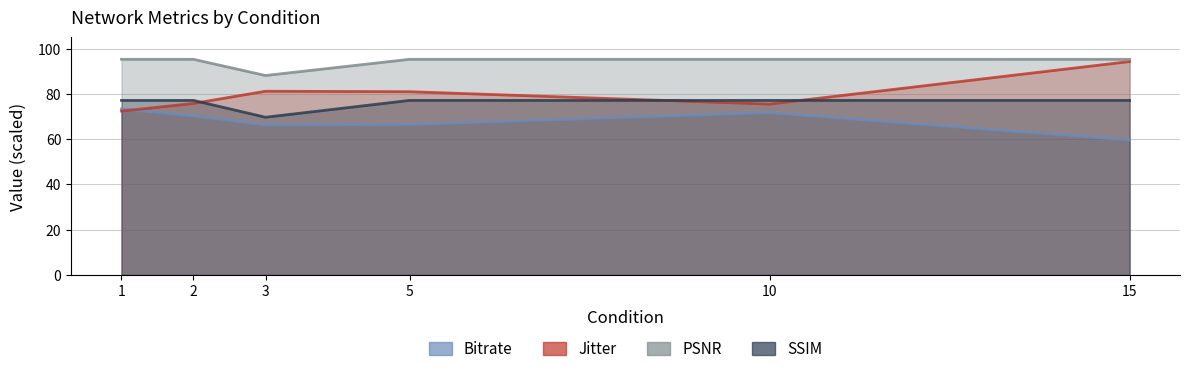

Reading left to right, transcribe all the data shown in this chart.

Bitrate: 73.4	70.2	66.3	66.5	71.8	59.6
Jitter: 72.4	75.8	81.2	81.0	75.5	94.3
PSNR: 95.3	95.3	88.2	95.3	95.3	95.3
SSIM: 77.1	77.1	69.7	77.1	77.1	77.1